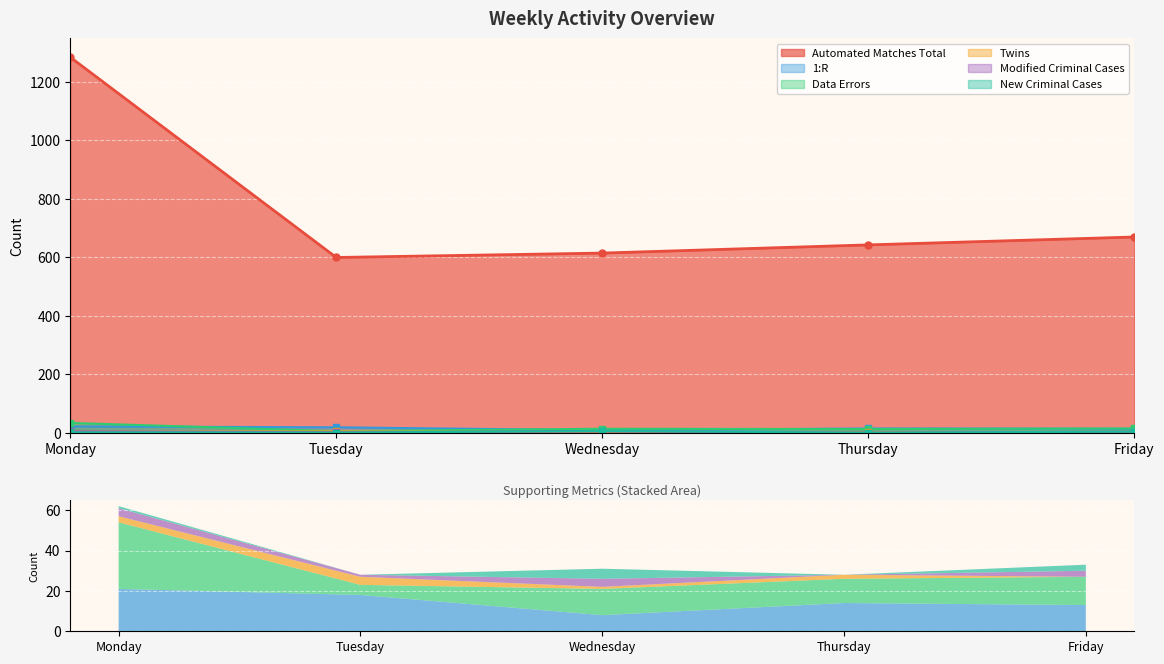

How many lines are shown in the chart?

6